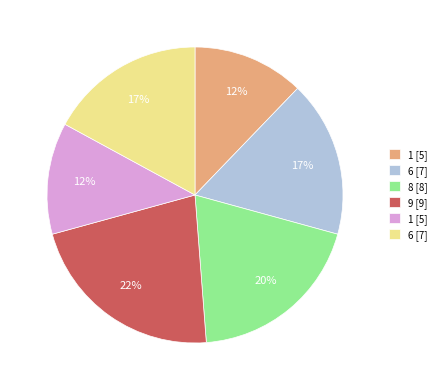

Is there a majority slice in this chart?

No